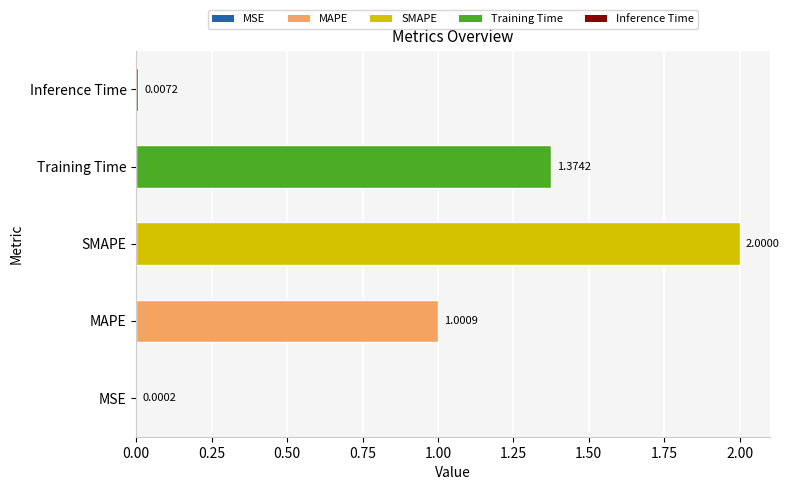

Where is the data nearest to the value 1?

MAPE